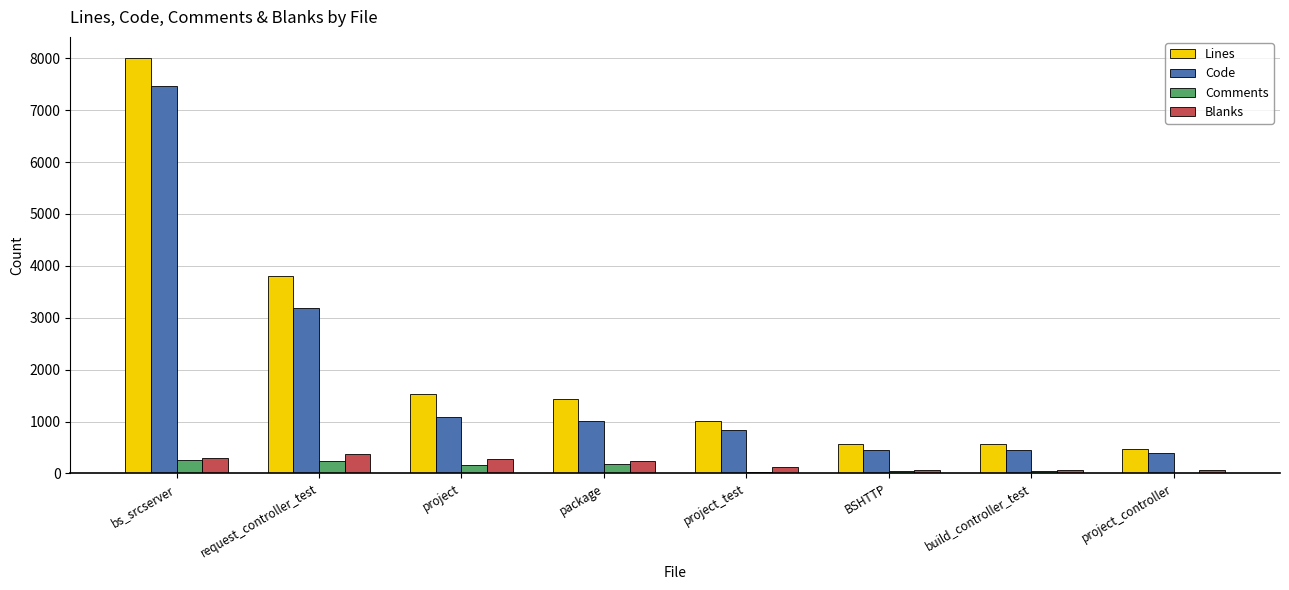

How many categories are shown in the chart?

8